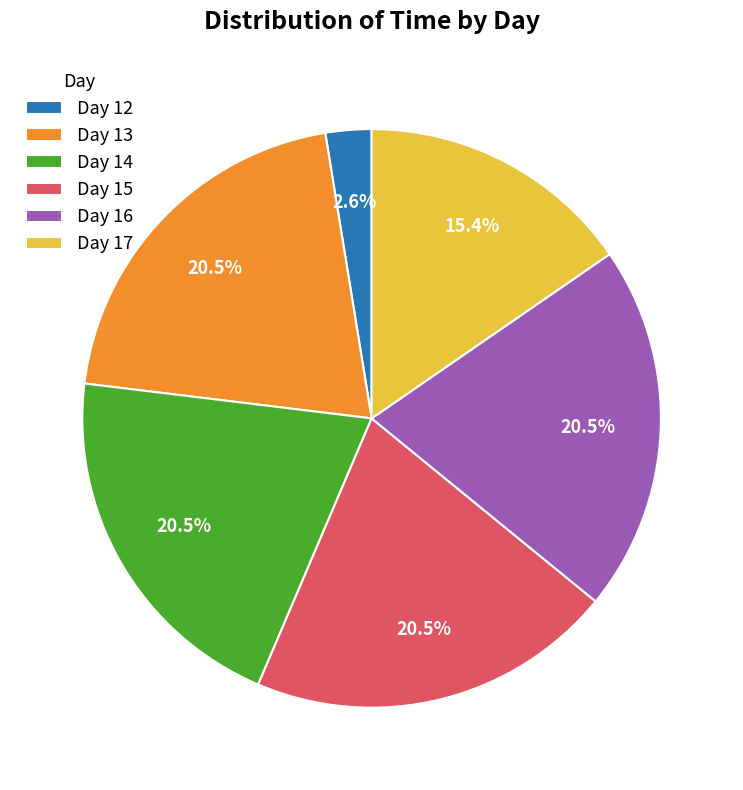

Is there any slice that represents more than half of the pie?

No